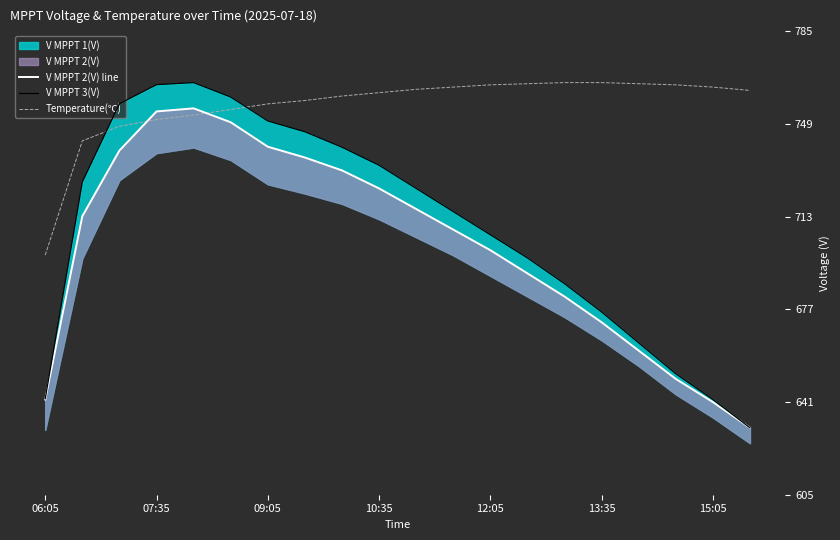

Reading left to right, transcribe all the data shown in this chart.

V MPPT 2(V) line: 642.0	713.2	738.7	753.9	755.1	749.7	740.2	736.0	731.0	724.0	716.0	708.0	700.0	691.0	682.0	672.0	661.0	650.0	641.0	631.0
V MPPT 3(V): 642.3	726.5	756.9	764.3	765.1	759.5	750.2	746.0	740.0	733.0	724.0	715.0	706.0	697.0	687.0	676.0	664.0	652.0	642.0	631.0
Temperature(℃): 698.1	742.5	748.1	750.7	752.5	754.7	756.8	758.1	759.9	761.2	762.5	763.4	764.2	764.7	765.1	765.1	764.7	764.2	763.4	762.1